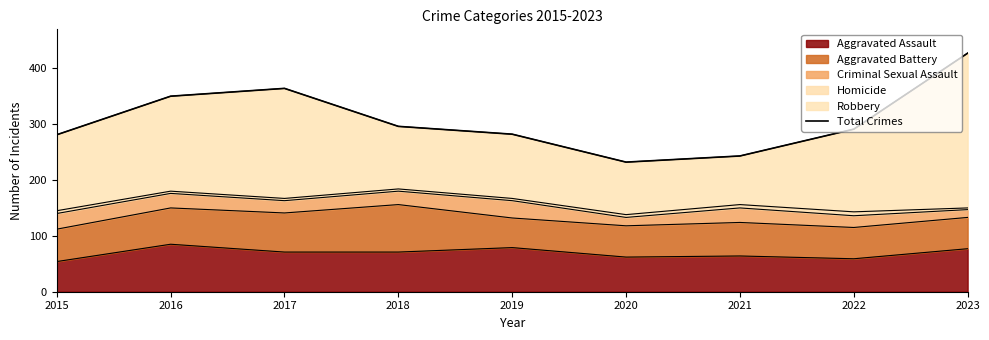

The chart shows a value of 425 at 2021. True or false?

False